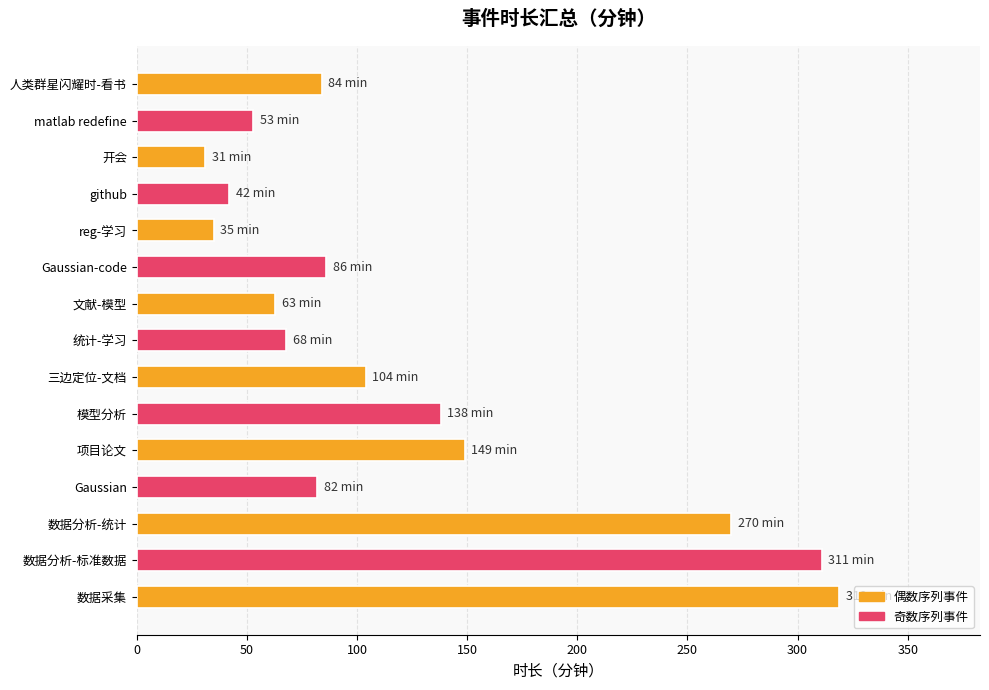

What is the greatest value displayed?

319